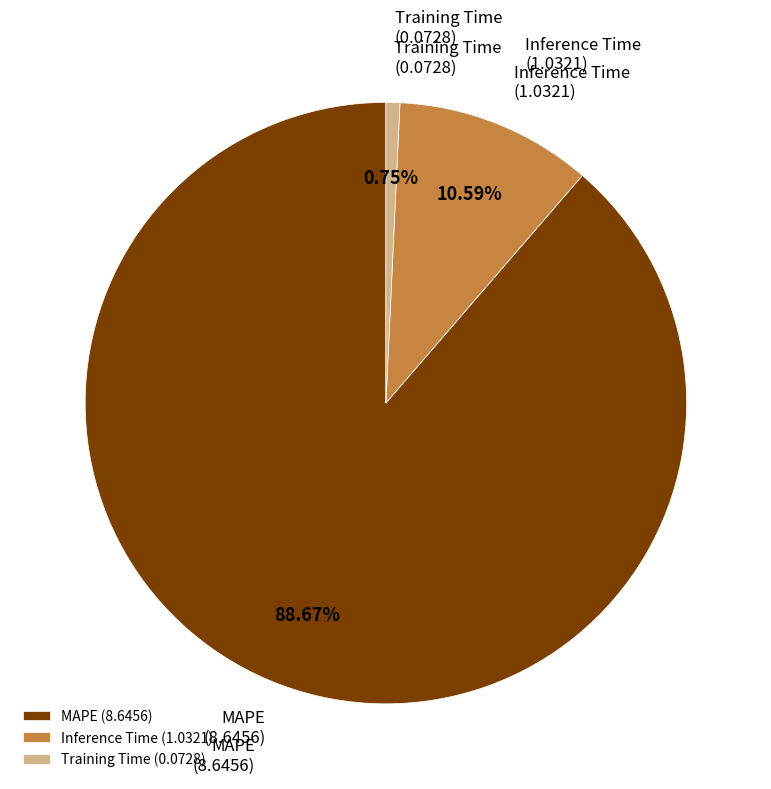

Which slice is the smallest?

Training Time